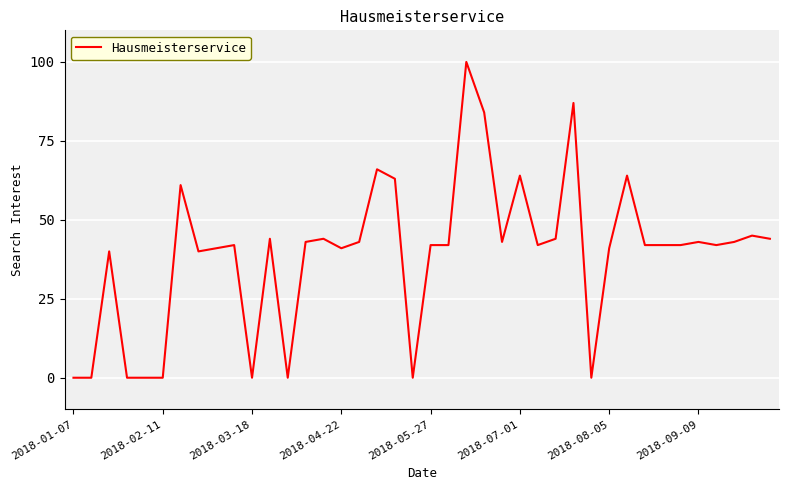

True or false: there are more than 2 points higher than both neighbors.

True